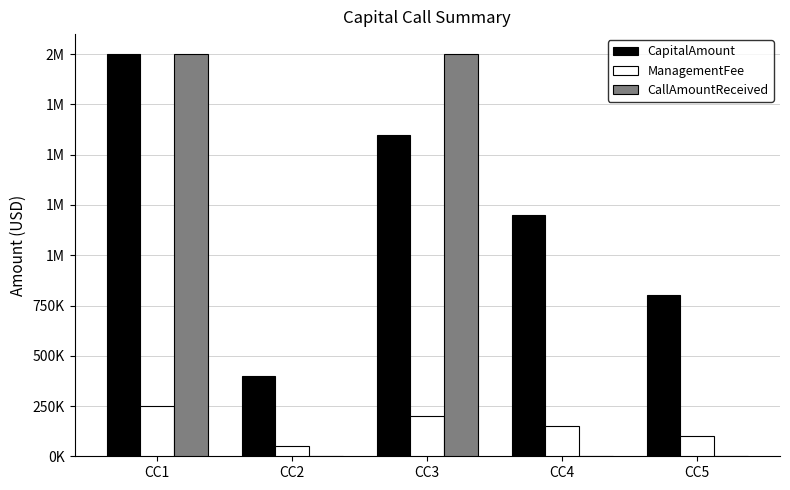

Reading left to right, extract all data points from this chart.

CapitalAmount: 2000000	400000	1600000	1200000	800000
ManagementFee: 250000	50000	200000	150000	100000
CallAmountReceived: 2000000	0	2000000	0	0